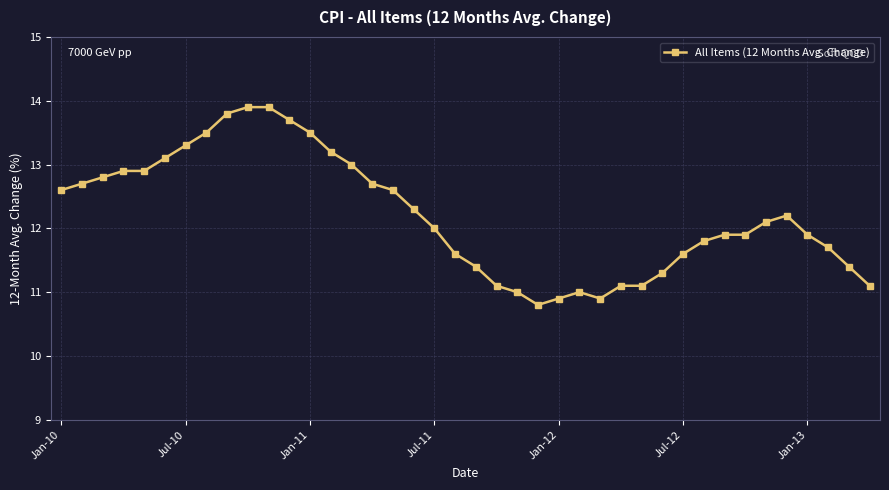

What is the maximum value shown in the chart?

13.9